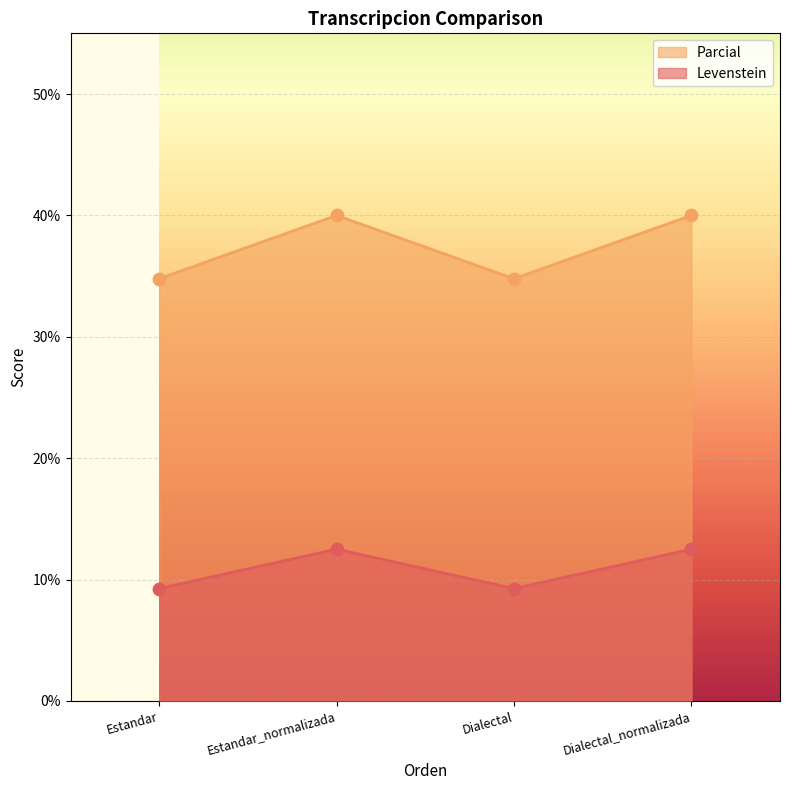

Which series contains the lowest Y value?

Parcial